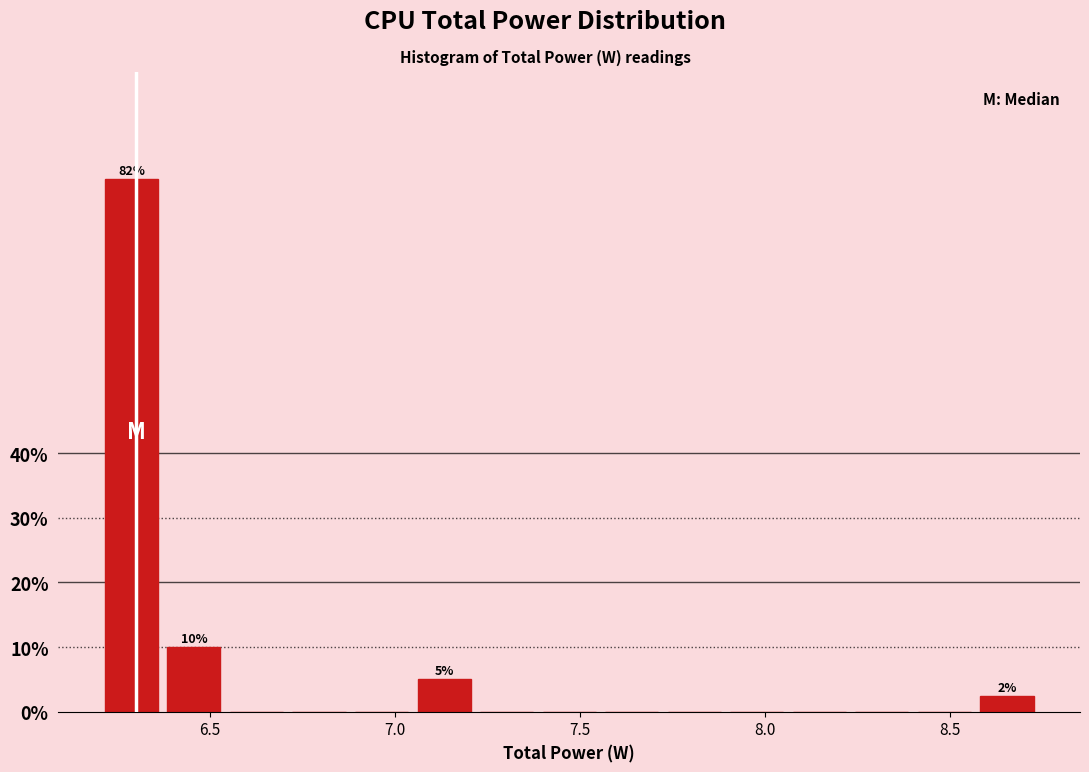

Around what value on the x-axis is the tallest bar? Give the approximate position of its centre, as read against the axis.

6.30